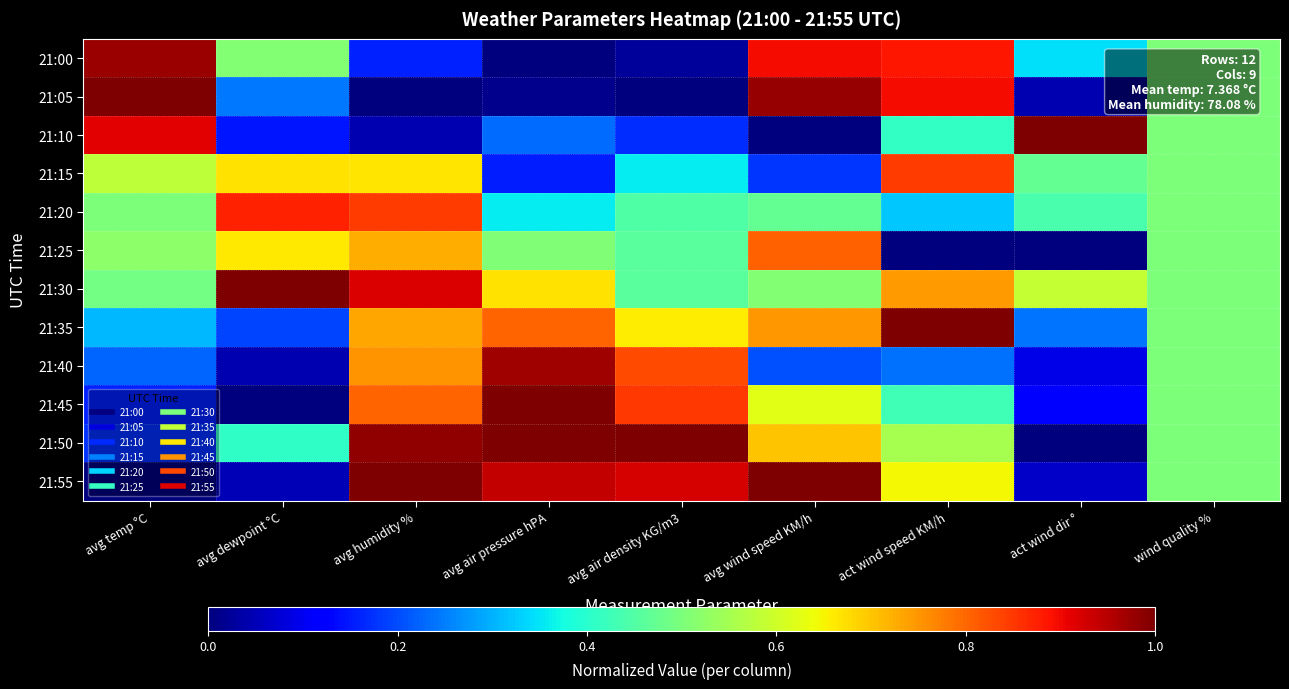

Which category has the lowest value across all series?

avg air pressure hPA